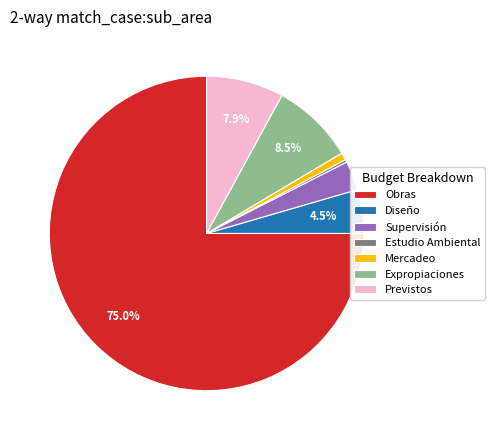

Does any single category account for the majority?

Yes